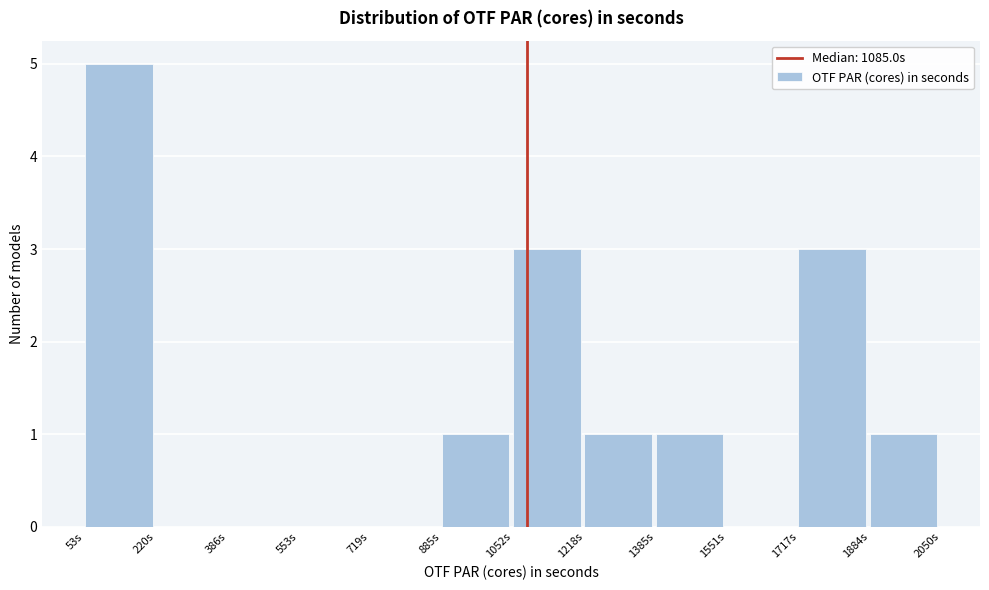

Reading left to right, list every bar in this chart as the range it spans on the x-axis followed by its height. Neither the bar edges nor the heights are printed on the chart, so give them approximately, as read against the axes.

60 to 220: 5
220 to 380: 0
380 to 560: 0
560 to 720: 0
720 to 880: 0
880 to 1060: 1
1060 to 1220: 3
1220 to 1380: 1
1380 to 1560: 1
1560 to 1720: 0
1720 to 1880: 3
1880 to 2060: 1